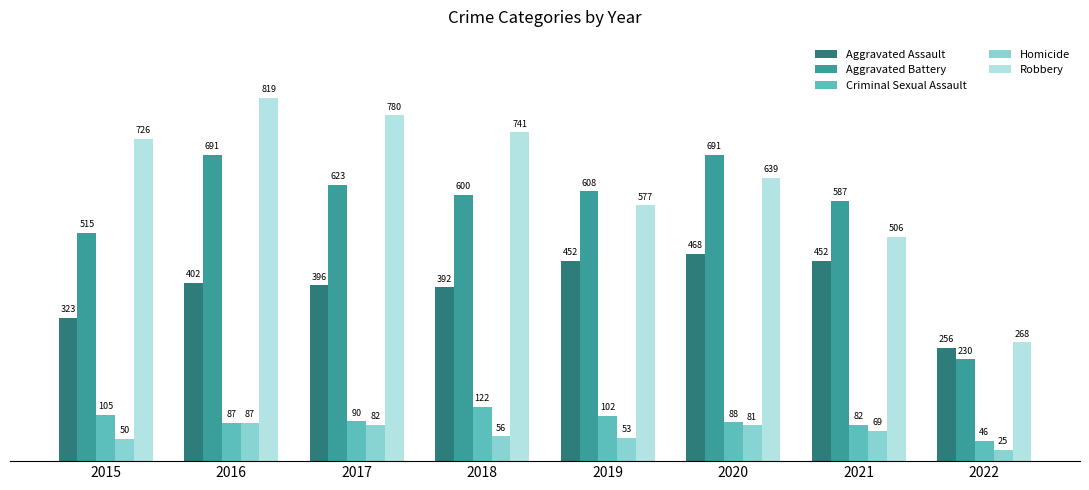

How many distinct data groups are displayed?

5